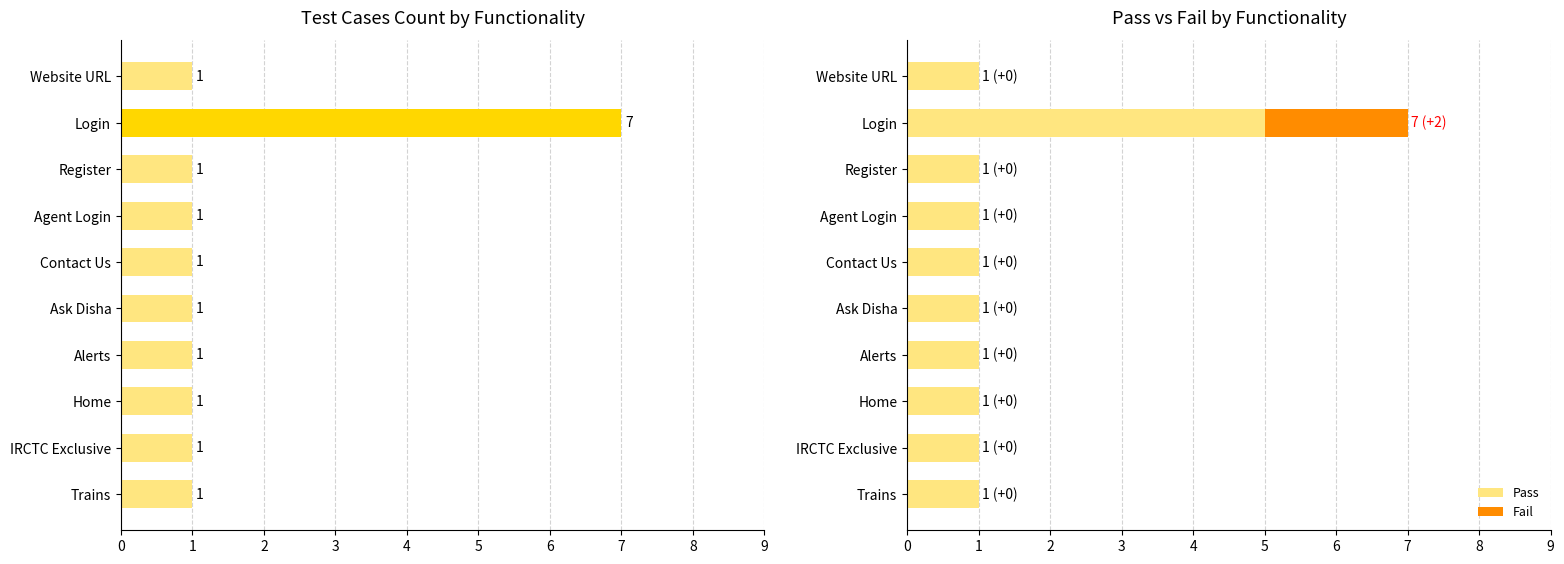

Which category has the highest value in the Pass series?

Login